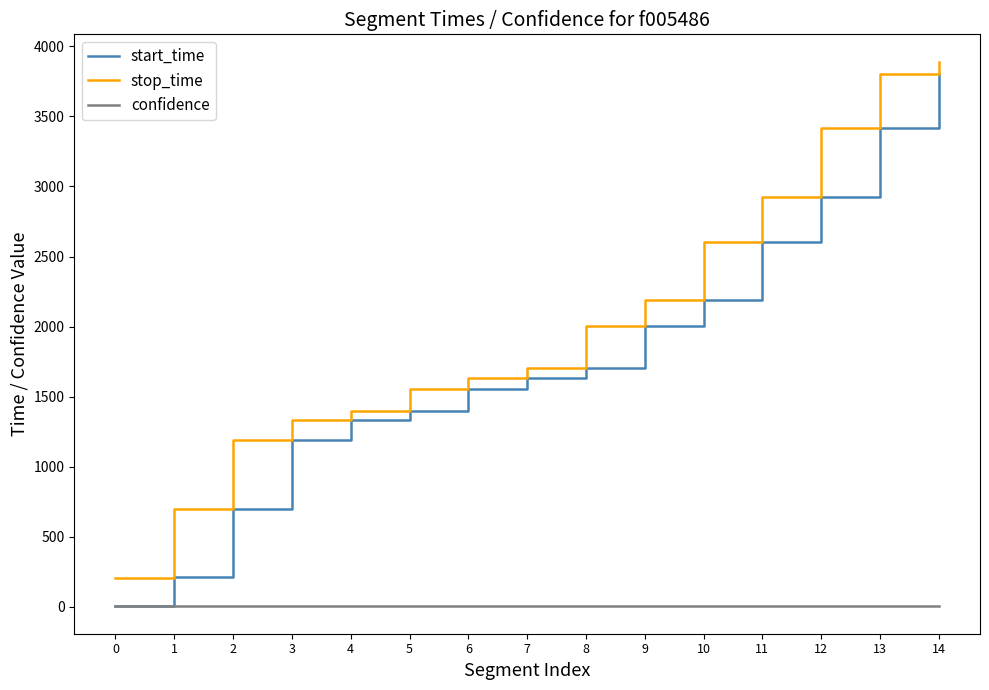

How many distinct data groups are displayed?

3